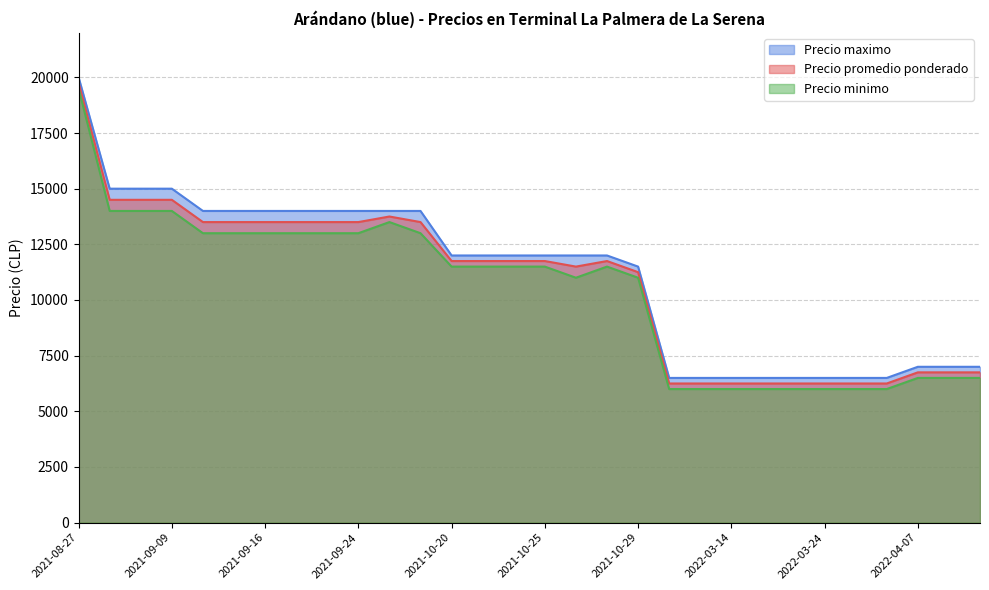

What is the sum of all Precio promedio ponderado values?

323250